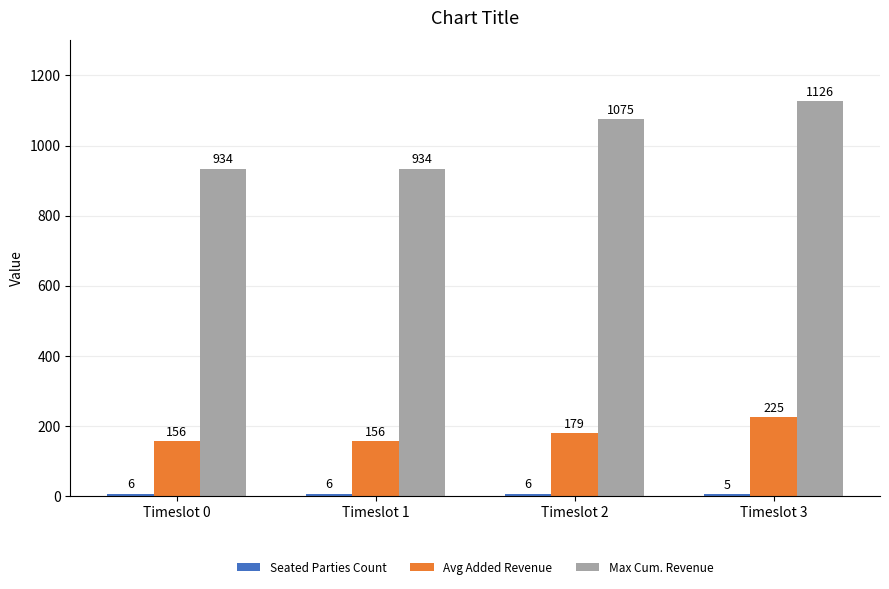

Is it true that Max Cum. Revenue equals 934 at Timeslot 0?

True